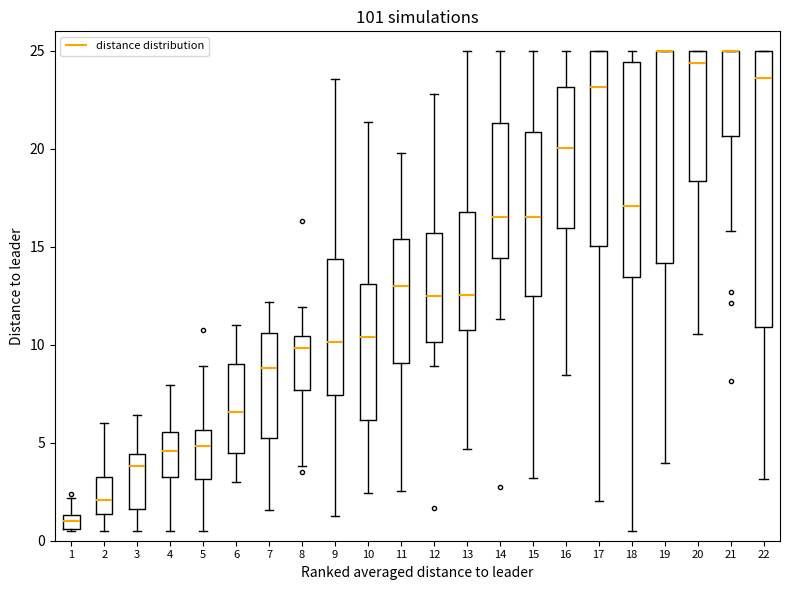

Where does the upper whisker of the box at x = 15 end on the y-axis? The values are not printed on the chart, so give them approximately, as read against the axis.

25.0